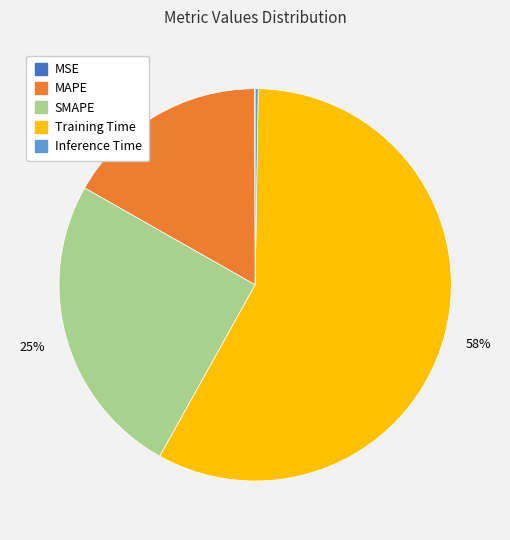

The MAPE slice represents 23% of the pie. True or false?

False